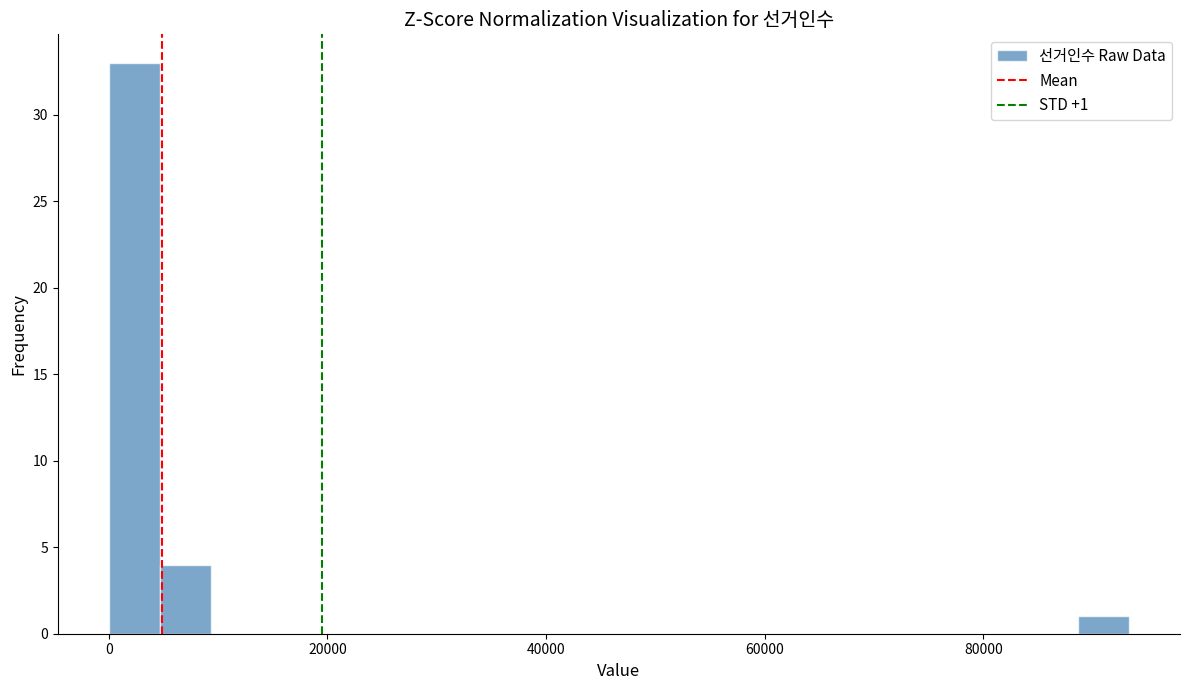

Around what value on the x-axis is the tallest bar? Give the approximate position of its centre, as read against the axis.

2000